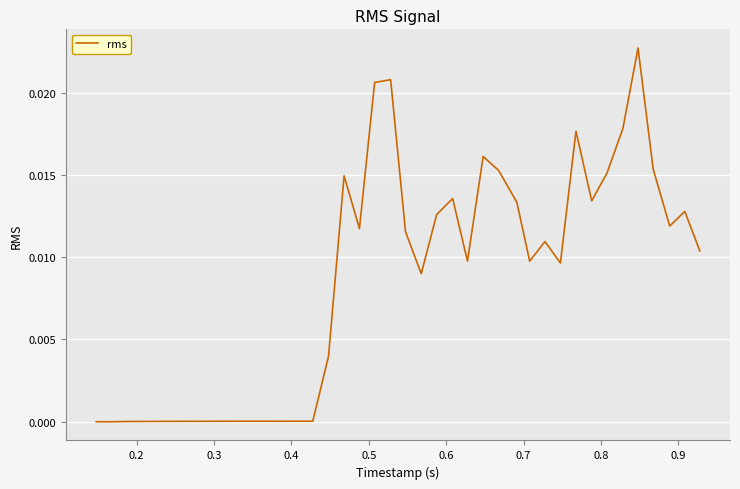

How many lines are shown in the chart?

1